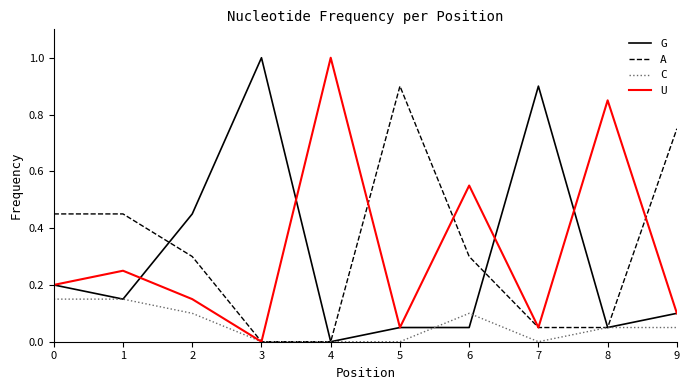

At which category does U reach its first local valley?

3